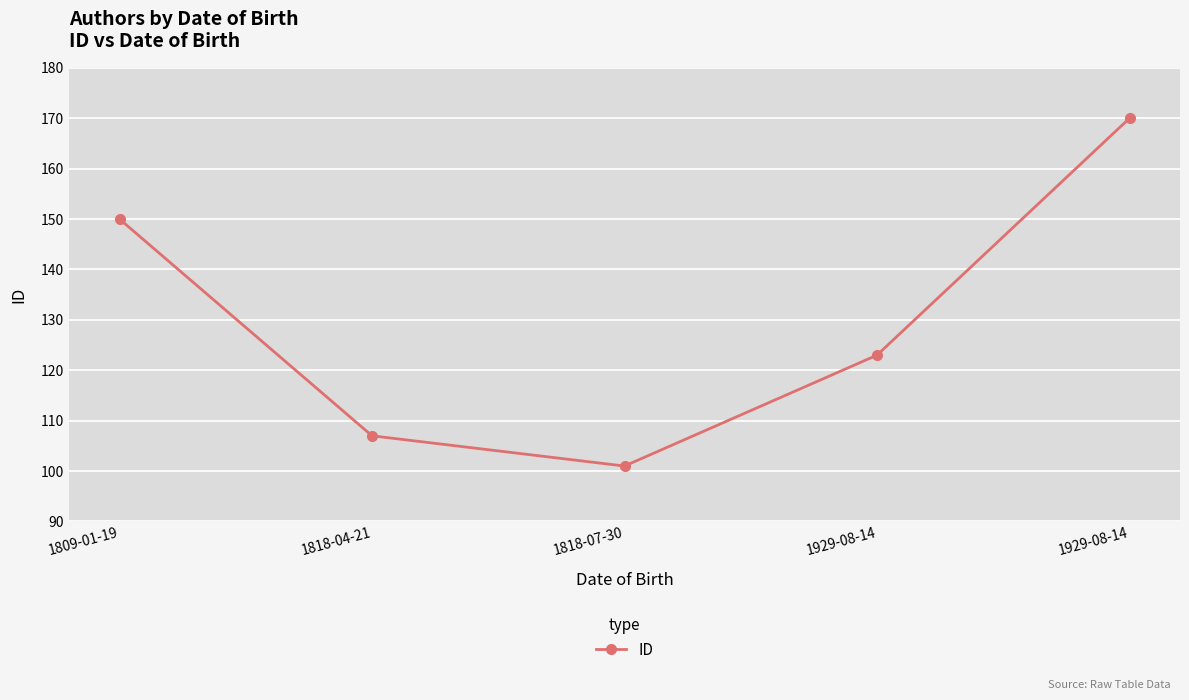

Is it true that the value at 1818-04-21 is 107?

True